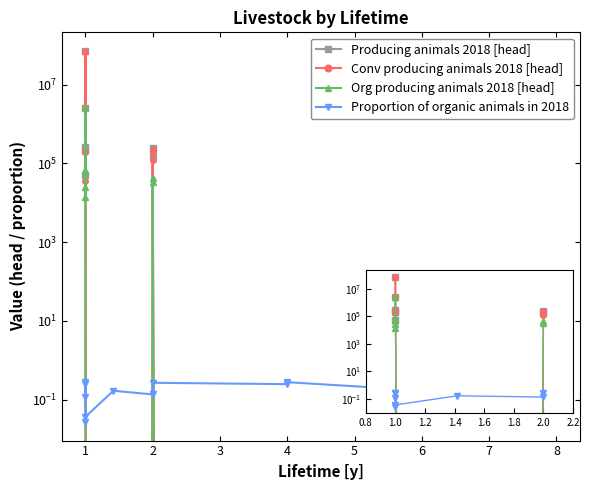

What is the total value across all series at 5?

0.2